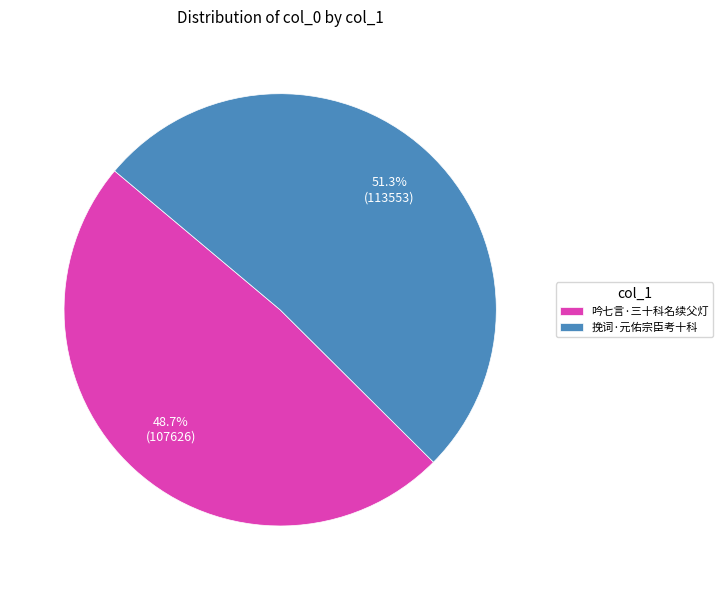

The 挽词·元佑宗臣考十科 slice represents 43% of the pie. True or false?

False